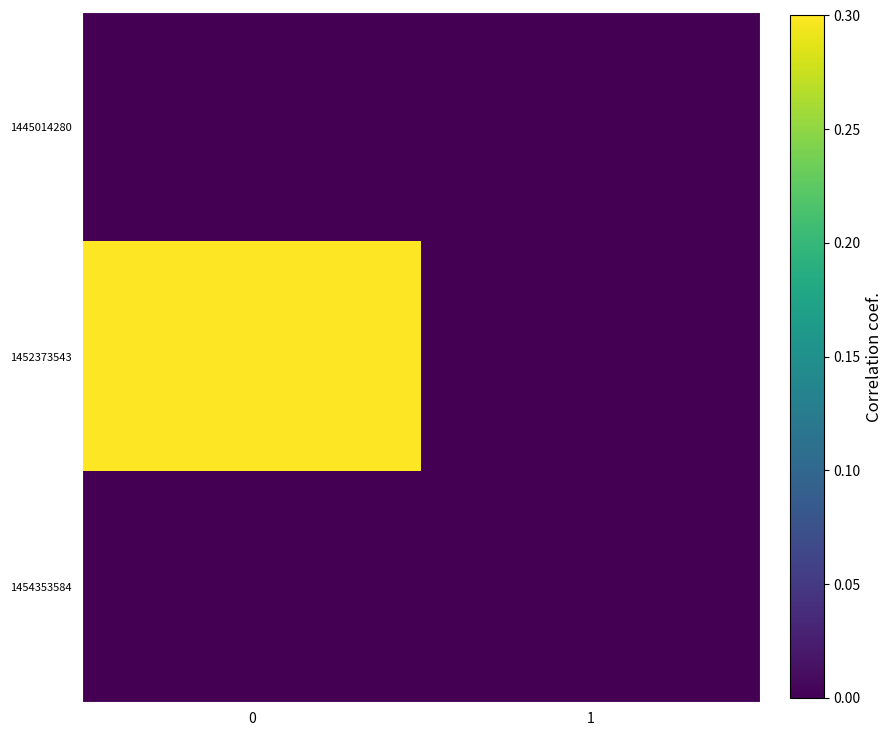

What is the spread (max minus min) of values at 0?

1